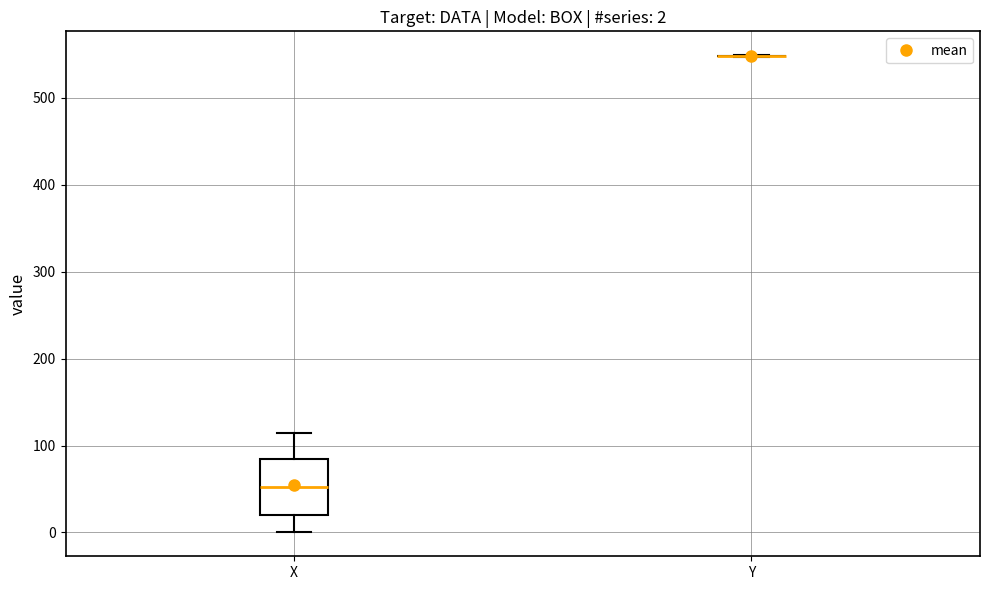

Which box is the tallest, from its lower edge to its upper edge?

X